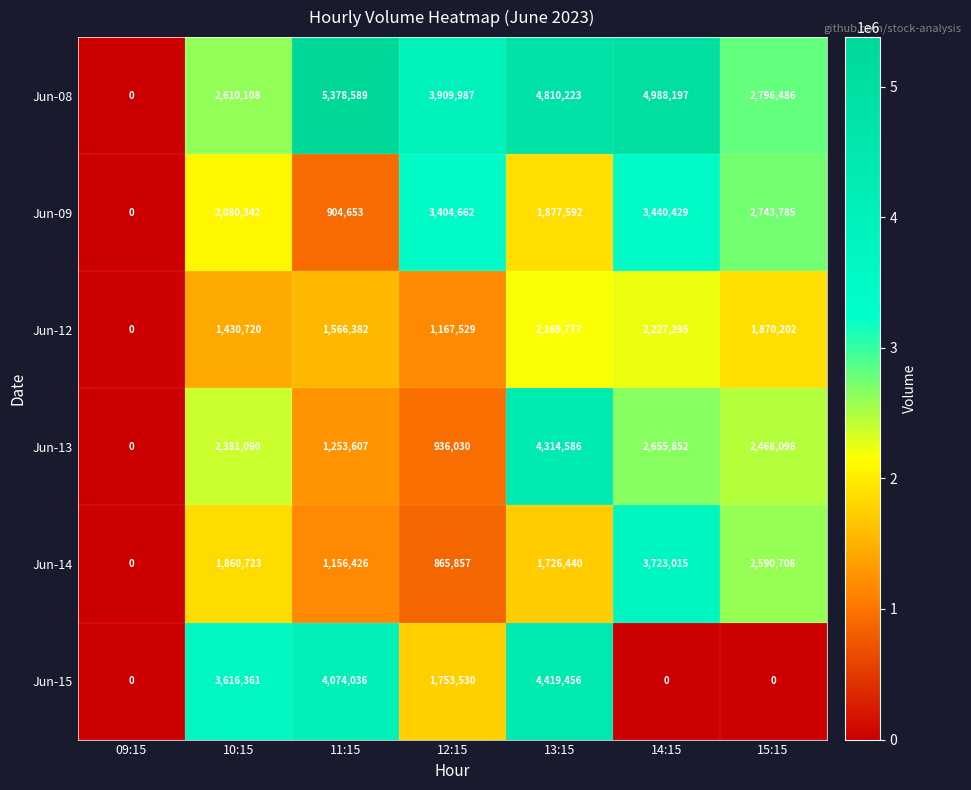

Count the number of data series in this chart.

6